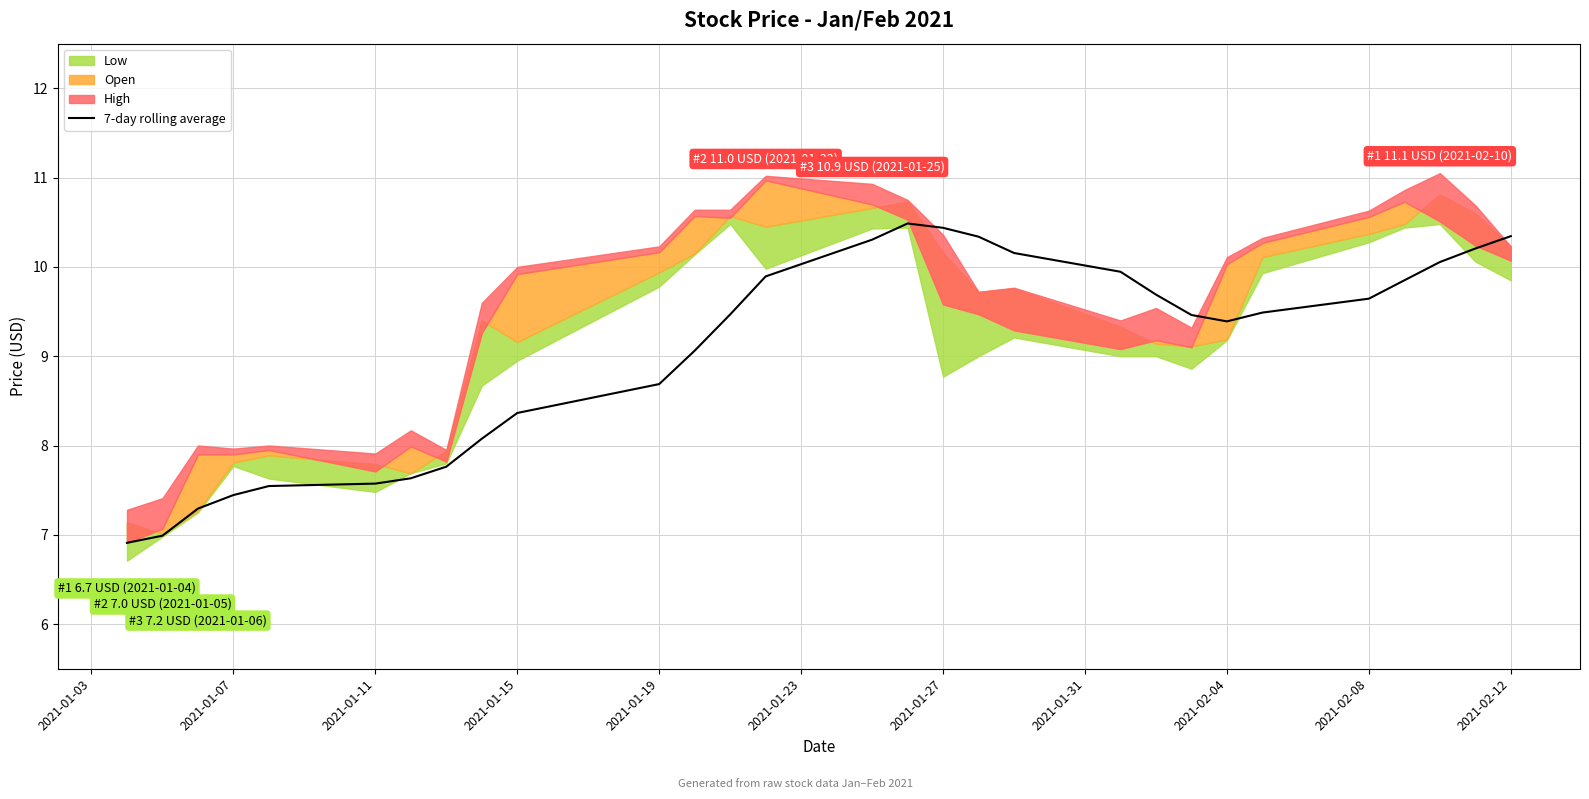

What is the difference between the maximum and minimum values?

3.6